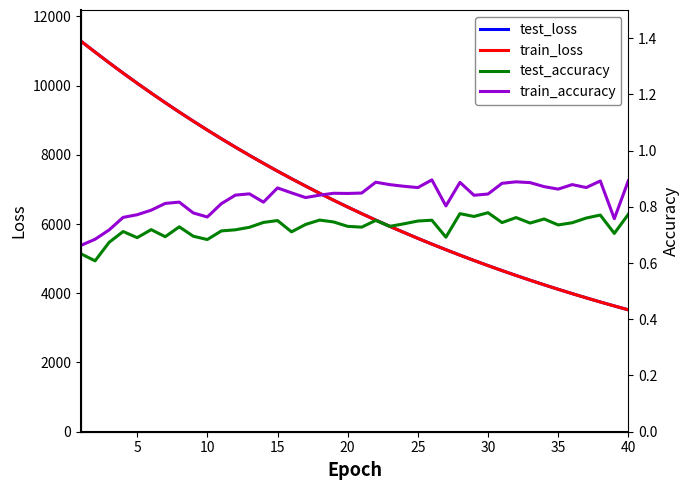

Which series has the largest total across all categories?

test_loss